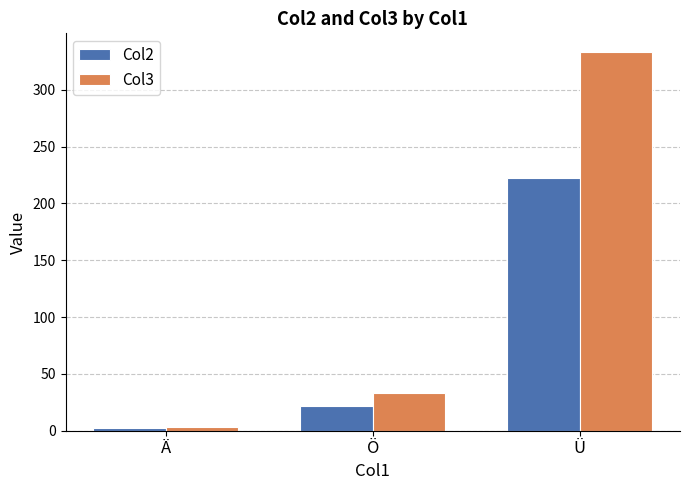

What is the approximate value of Col2 at Ä?

2